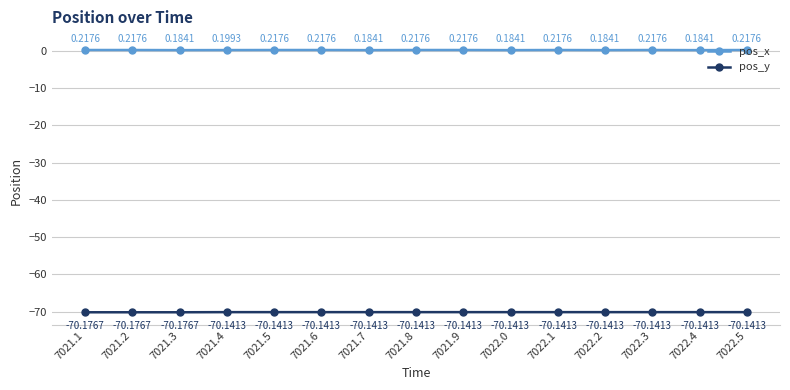

Which series has the largest total across all categories?

pos_x